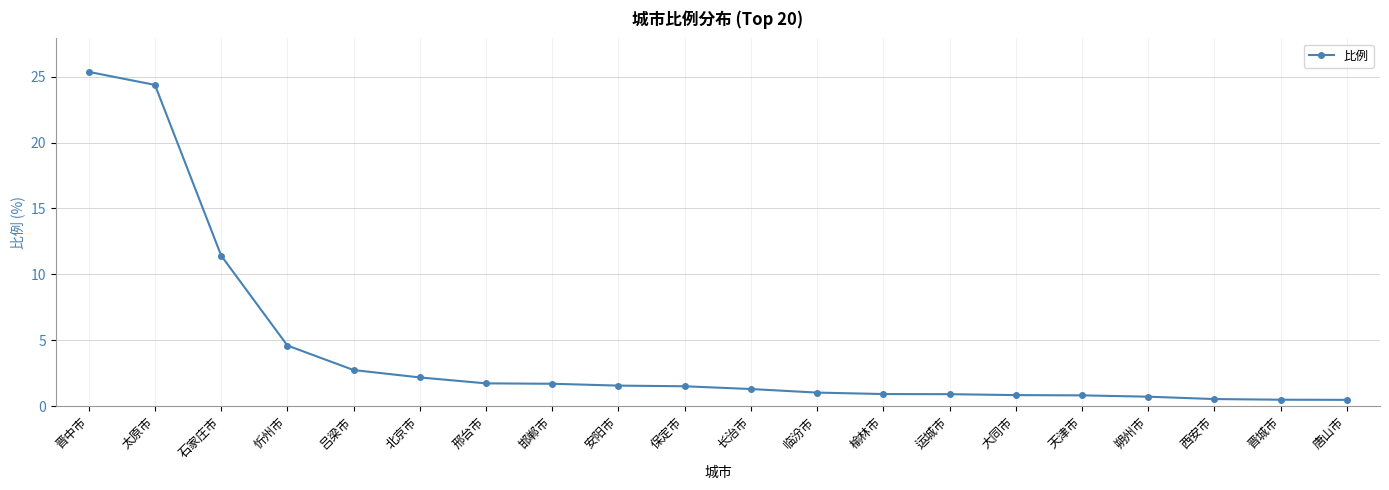

Count the number of categories in the chart.

20